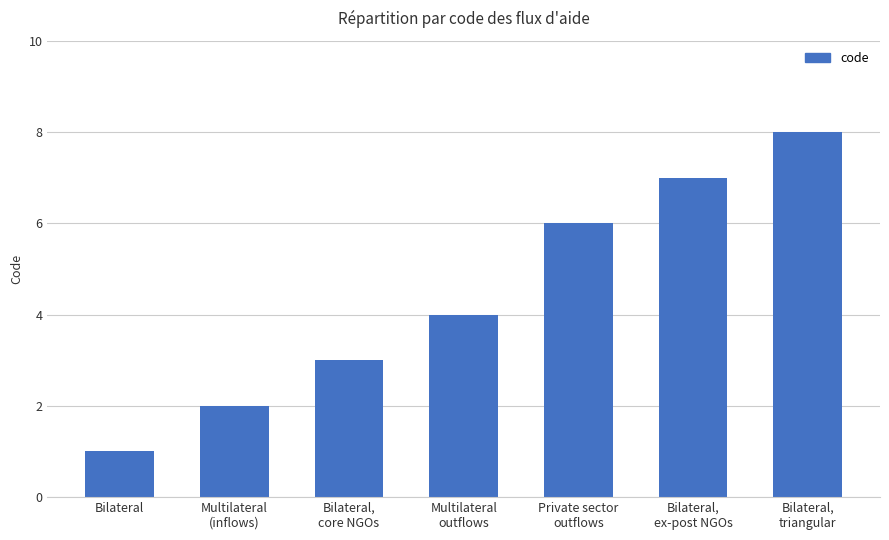

Does the chart contain stacked bars?

No